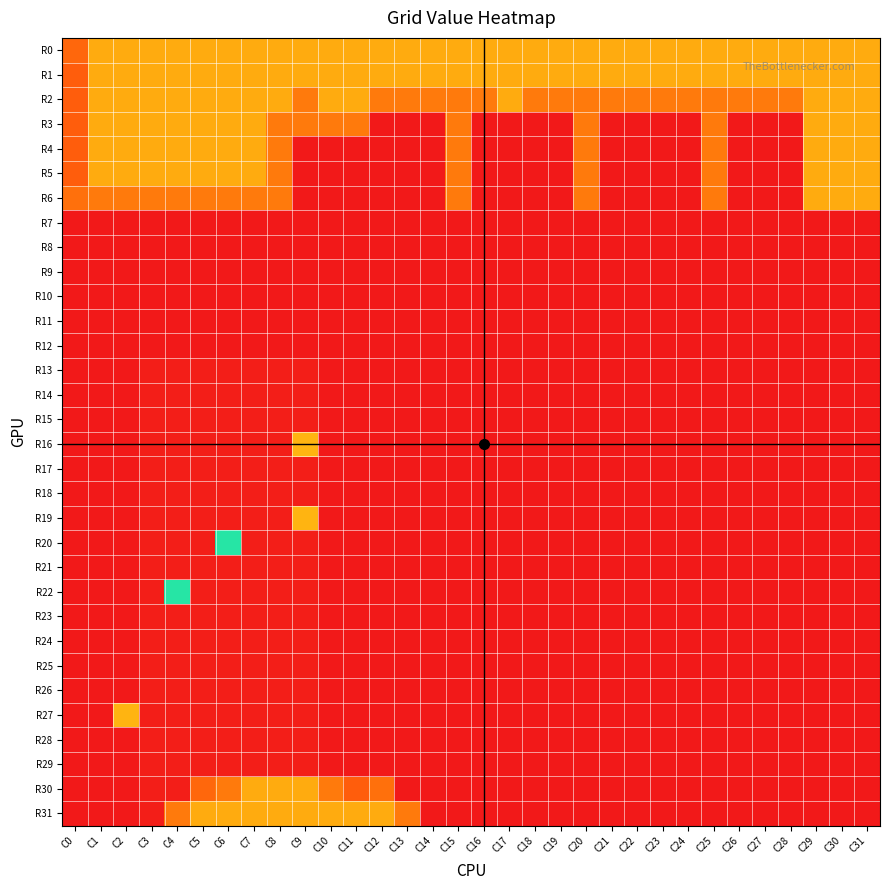

Which series has the largest total across all categories?

R0